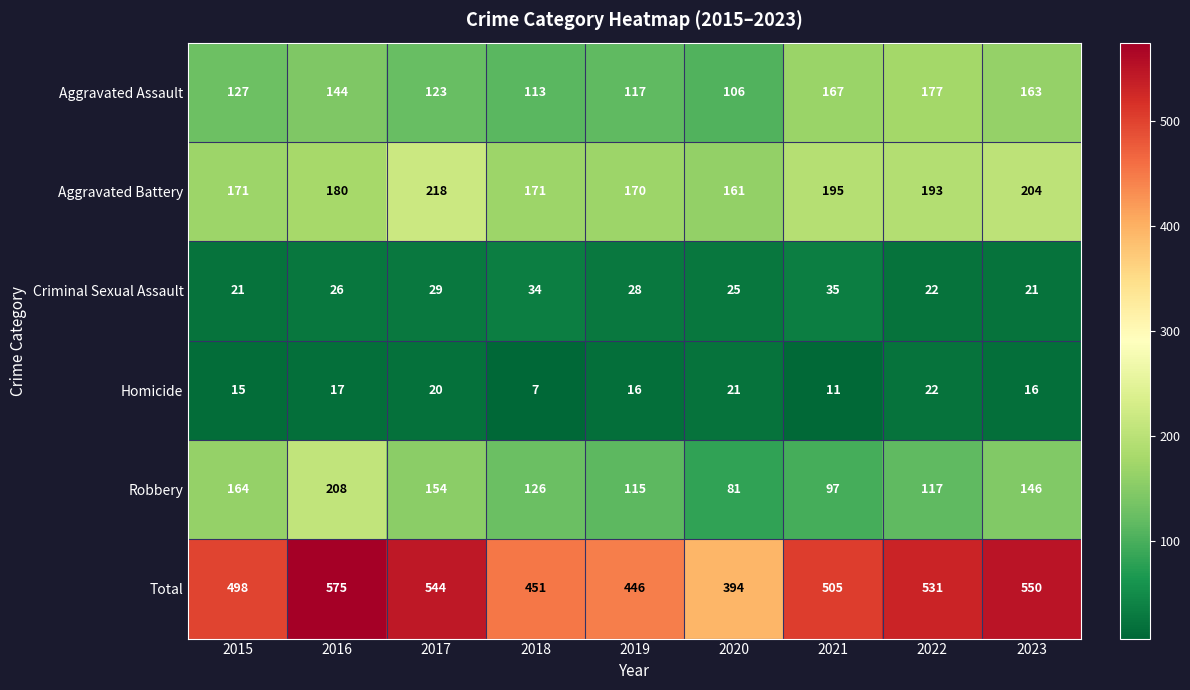

Which category has the highest value across all series?

2016